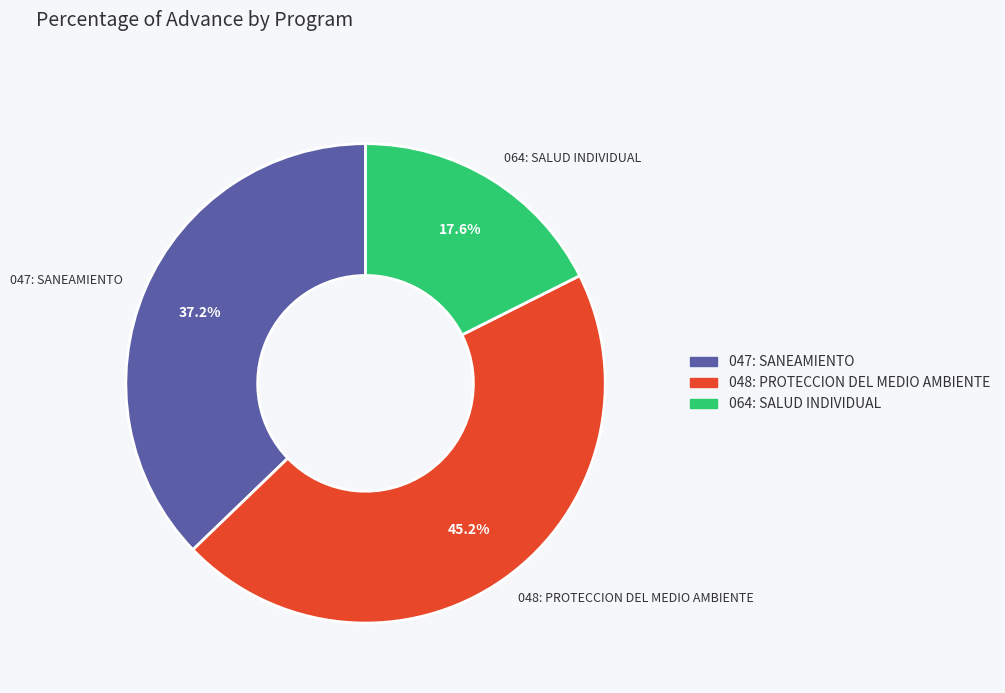

To the nearest percent, what is the combined percentage of 048: PROTECCION DEL MEDIO AMBIENTE and 047: SANEAMIENTO?

82%